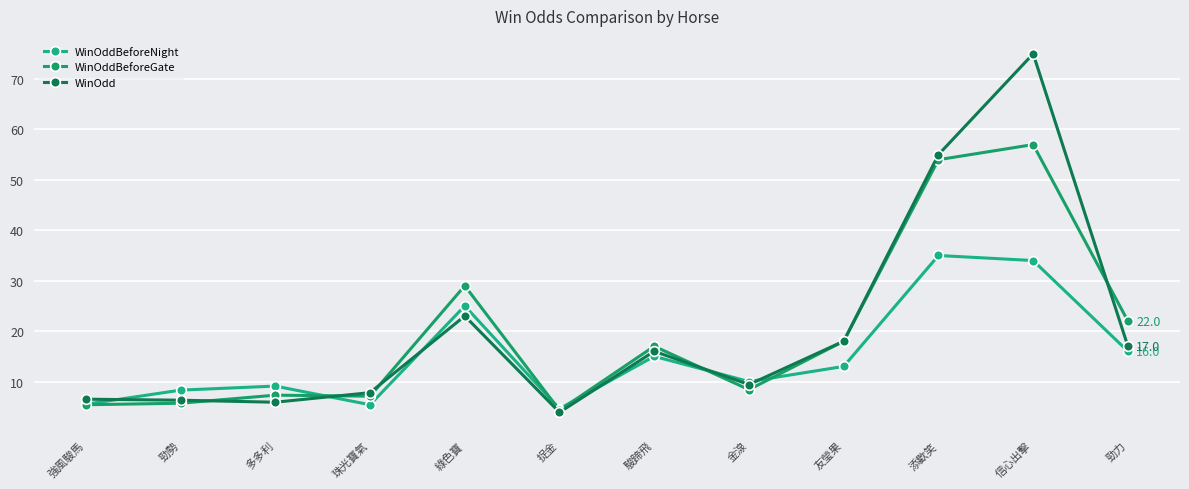

How many lines are shown in the chart?

3